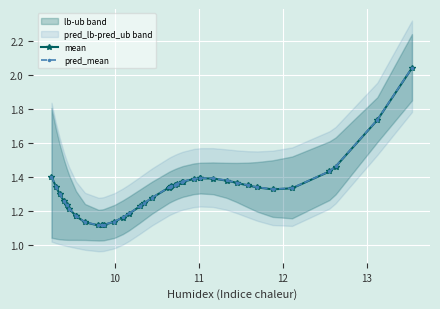

List the series in order of their overall mean, highest first.

pred_mean, mean